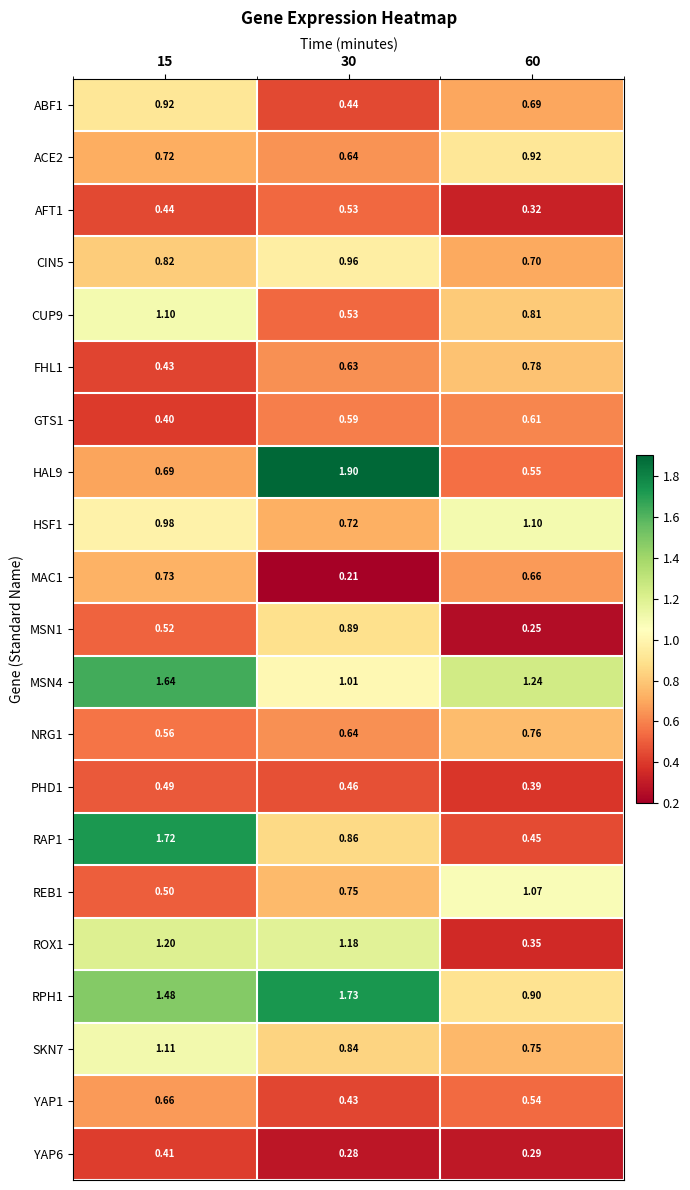

How many data points does each series have?

3